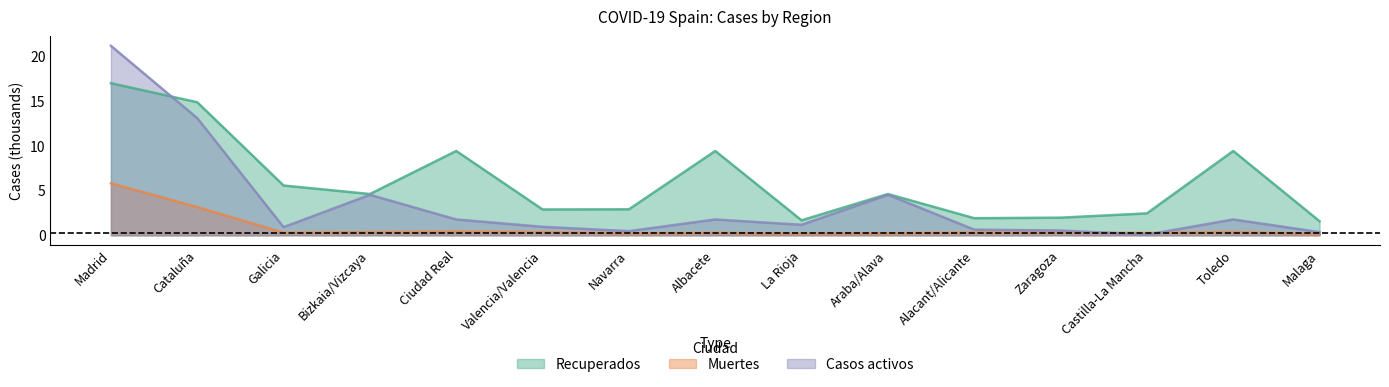

Which series changed the most between Galicia and Malaga?

Recuperados